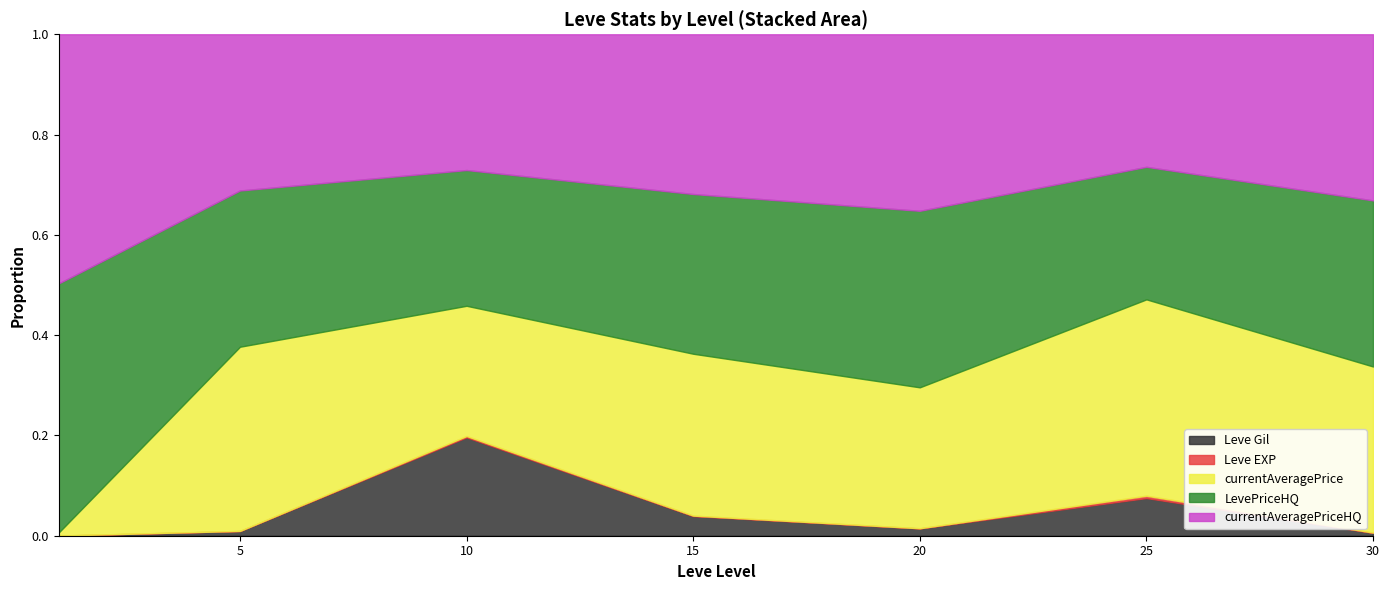

Does the chart have visible grid lines?

No